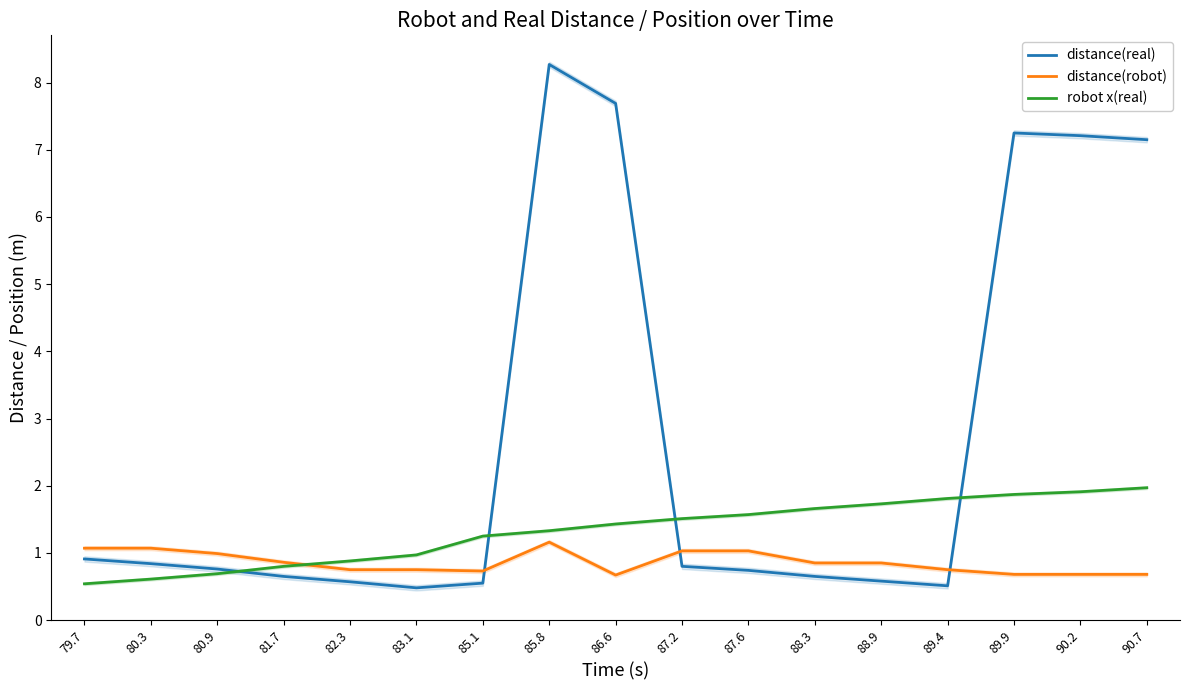

How many intersections are there between distance(real) and robot x(real)?

4